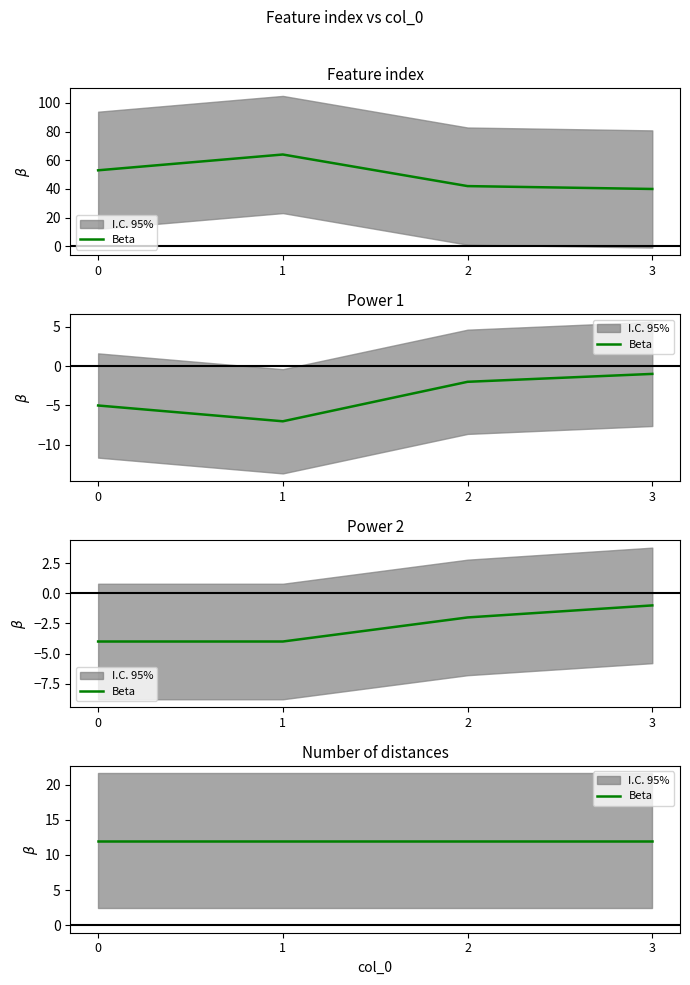

Where is the first local maximum for Feature index?

1